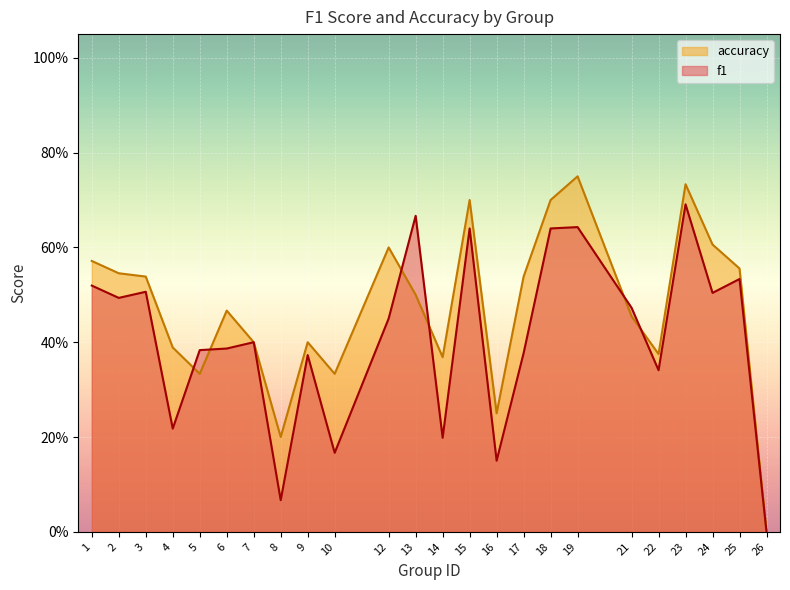

What is the value of the f1 point at the 15th from the left?

0.2